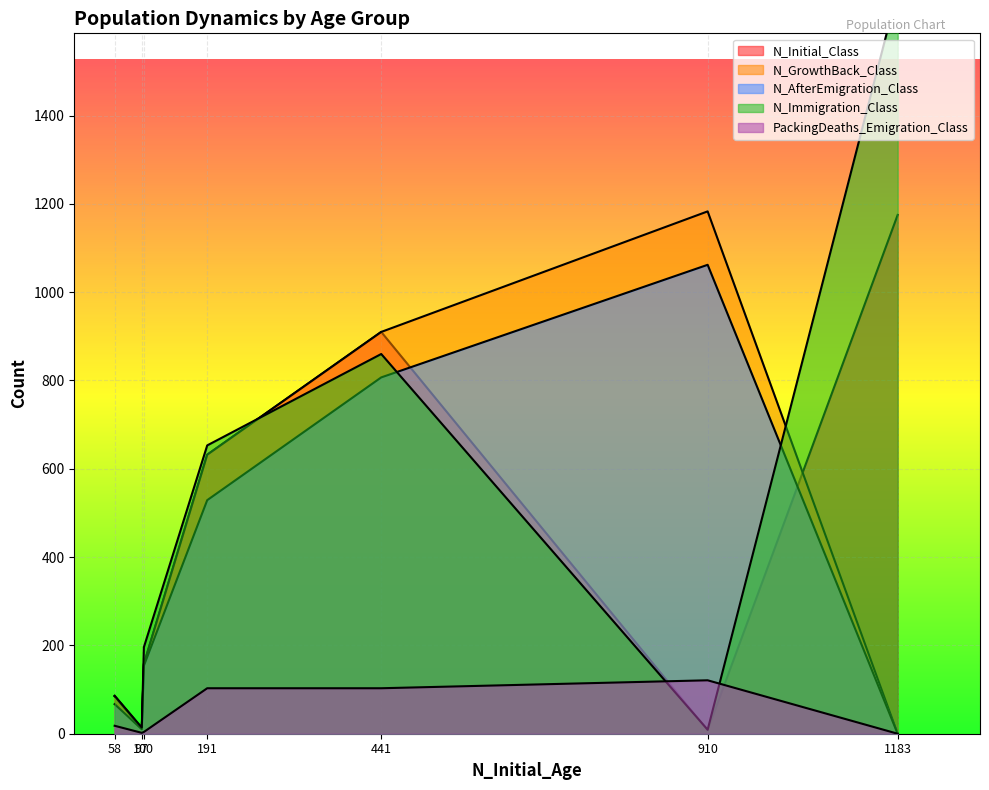

How many lines are shown in the chart?

5